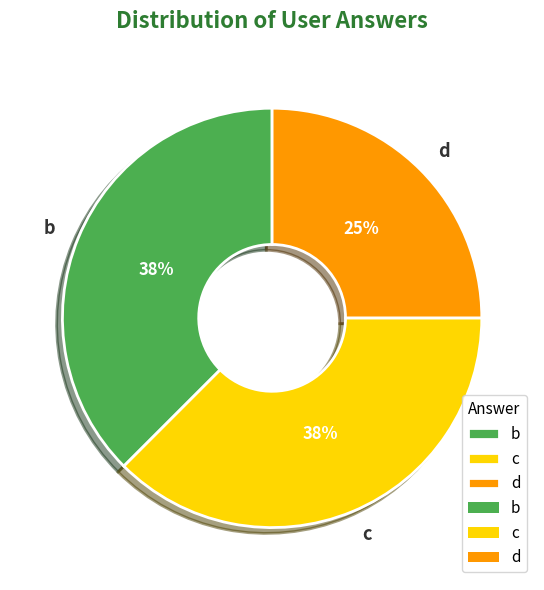

Does any single category account for the majority?

No